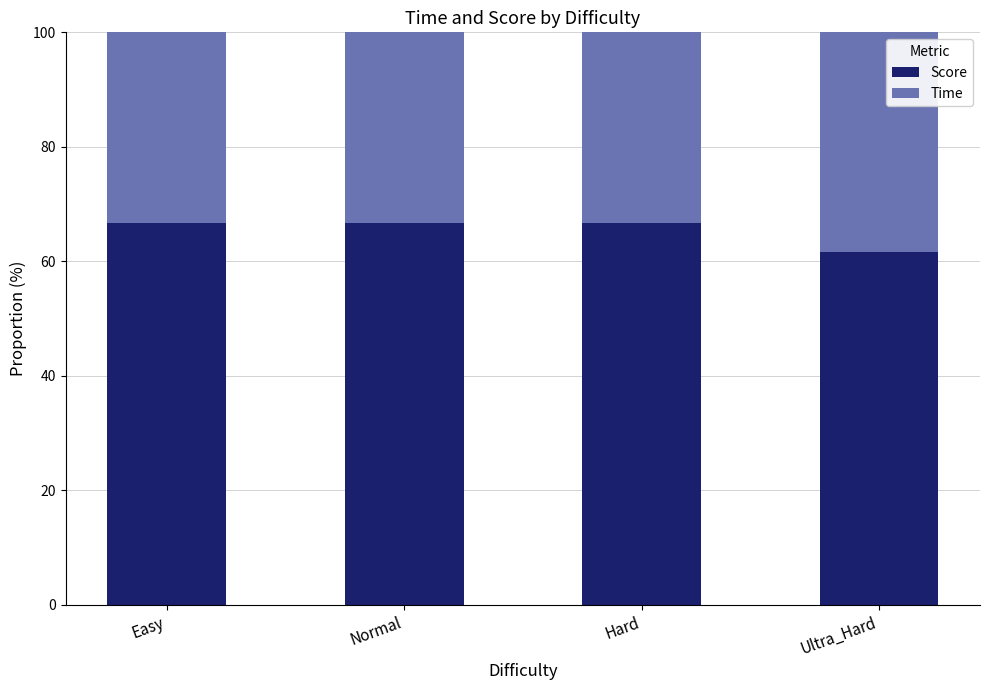

What is the minimum value for Score?

61.5